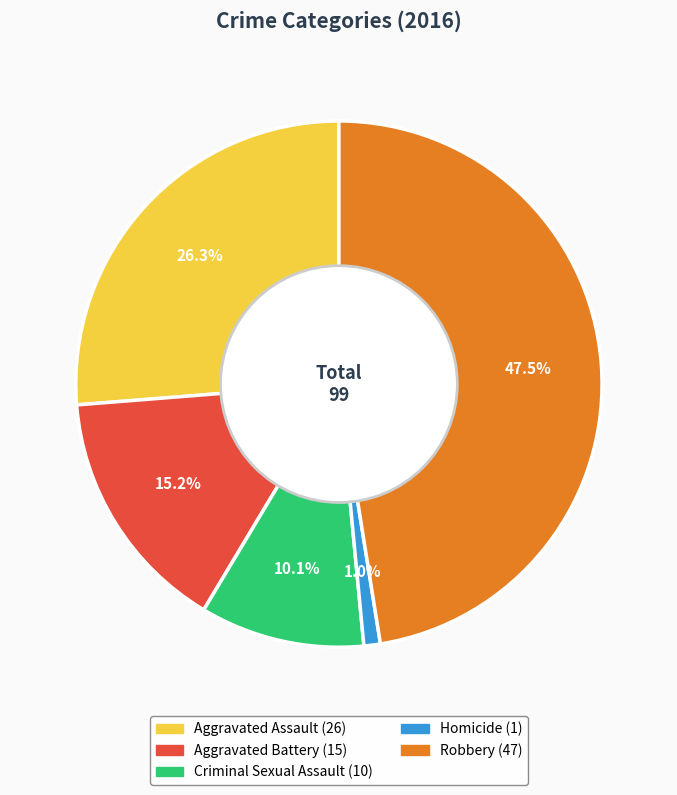

What portion of the pie excludes Criminal Sexual Assault?

89.9%